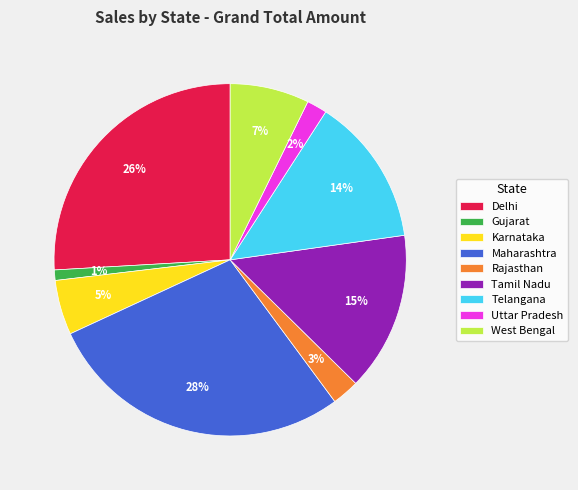

Does Telangana account for over 50% of the chart?

No